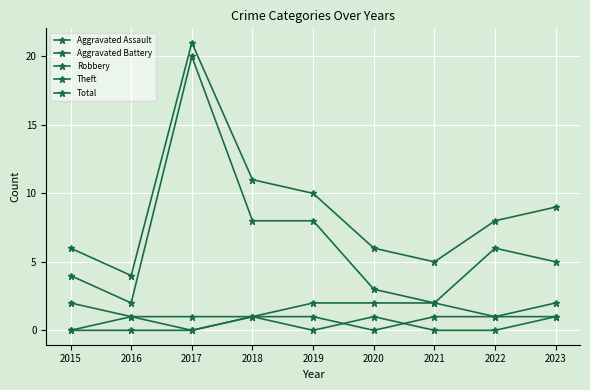

The Robbery series shows 0 at 2017. True or false?

False